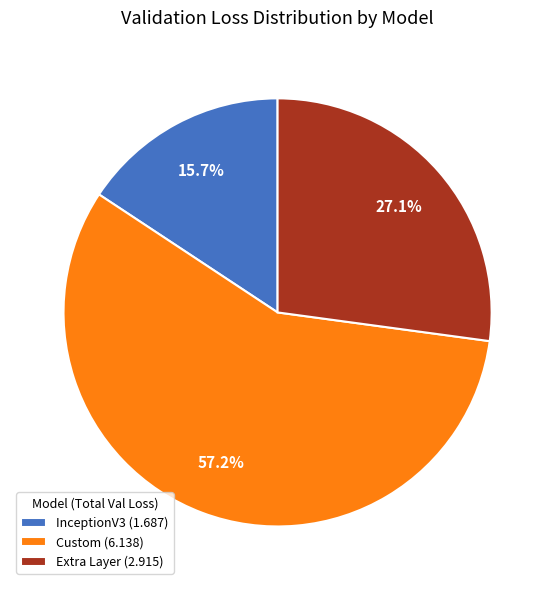

Combined, what portion of the pie is Custom (6.138) and InceptionV3 (1.687)?

72.9%